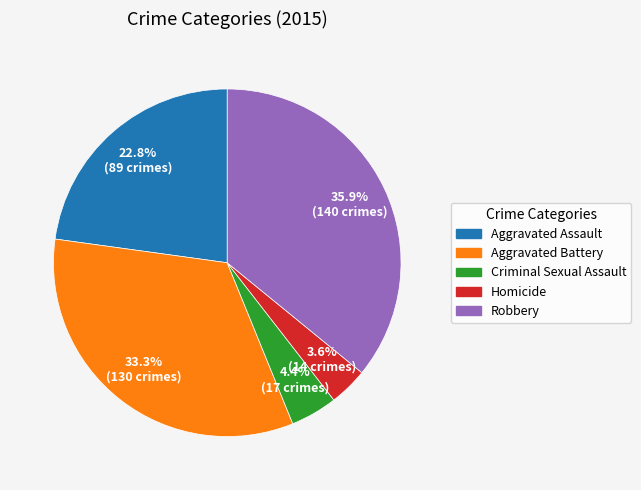

Is there a majority slice in this chart?

No